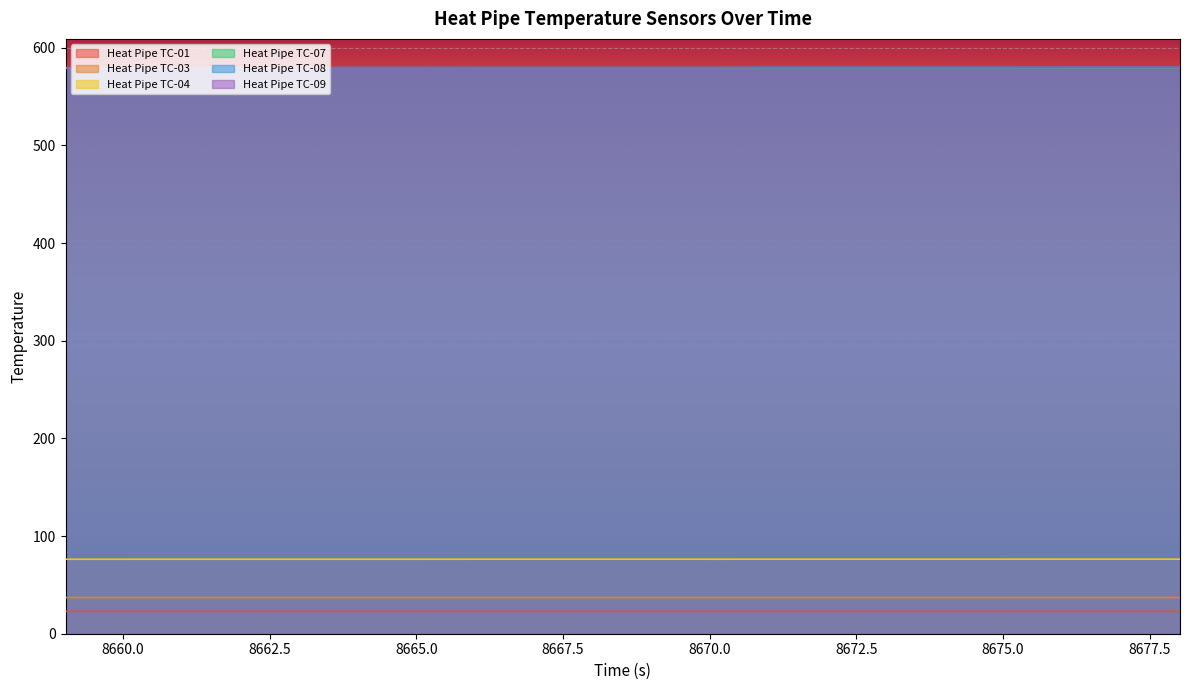

Which category has the lowest value across all series?

8665.019